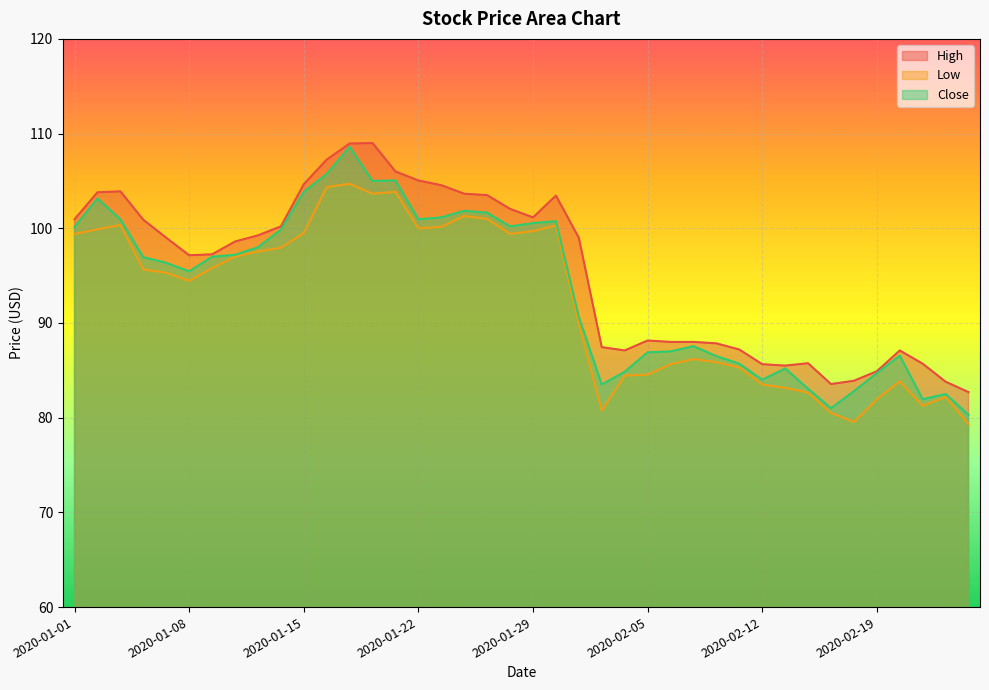

Reading left to right, what are all the values shown in this chart?

High: 2020-01-01=100.9	2020-01-02=103.8	2020-01-03=103.9	2020-01-06=100.9	2020-01-07=99.0	2020-01-08=97.2	2020-01-09=97.2	2020-01-10=98.6	2020-01-13=99.2	2020-01-14=100.2	2020-01-15=104.7	2020-01-16=107.2	2020-01-17=108.9	2020-01-20=109.0	2020-01-21=106.0	2020-01-22=105.1	2020-01-23=104.6	2020-01-24=103.7	2020-01-27=103.5	2020-01-28=102.1	2020-01-29=101.2	2020-01-30=103.4	2020-01-31=99.0	2020-02-03=87.4	2020-02-04=87.1	2020-02-05=88.2	2020-02-06=88.0	2020-02-07=88.0	2020-02-10=87.8	2020-02-11=87.2	2020-02-12=85.7	2020-02-13=85.5	2020-02-14=85.8	2020-02-17=83.6	2020-02-18=83.9	2020-02-19=84.9	2020-02-20=87.1	2020-02-24=85.7	2020-02-25=83.8	2020-02-26=82.7
Low: 2020-01-01=99.4	2020-01-02=99.9	2020-01-03=100.3	2020-01-06=95.7	2020-01-07=95.3	2020-01-08=94.4	2020-01-09=95.8	2020-01-10=97.0	2020-01-13=97.6	2020-01-14=97.9	2020-01-15=99.5	2020-01-16=104.3	2020-01-17=104.7	2020-01-20=103.7	2020-01-21=103.8	2020-01-22=100.0	2020-01-23=100.2	2020-01-24=101.3	2020-01-27=101.0	2020-01-28=99.4	2020-01-29=99.7	2020-01-30=100.3	2020-01-31=89.9	2020-02-03=80.8	2020-02-04=84.4	2020-02-05=84.6	2020-02-06=85.7	2020-02-07=86.2	2020-02-10=85.8	2020-02-11=85.3	2020-02-12=83.5	2020-02-13=83.2	2020-02-14=82.7	2020-02-17=80.5	2020-02-18=79.6	2020-02-19=81.9	2020-02-20=83.8	2020-02-24=81.2	2020-02-25=82.2	2020-02-26=79.3
Close: 2020-01-01=100.2	2020-01-02=103.2	2020-01-03=100.9	2020-01-06=96.9	2020-01-07=96.3	2020-01-08=95.4	2020-01-09=97.0	2020-01-10=97.2	2020-01-13=98.0	2020-01-14=99.8	2020-01-15=103.8	2020-01-16=105.8	2020-01-17=108.6	2020-01-20=105.0	2020-01-21=105.1	2020-01-22=100.9	2020-01-23=101.2	2020-01-24=101.8	2020-01-27=101.7	2020-01-28=100.2	2020-01-29=100.6	2020-01-30=100.8	2020-01-31=90.7	2020-02-03=83.5	2020-02-04=84.8	2020-02-05=86.9	2020-02-06=87.0	2020-02-07=87.6	2020-02-10=86.5	2020-02-11=85.7	2020-02-12=84.0	2020-02-13=85.2	2020-02-14=83.1	2020-02-17=81.0	2020-02-18=82.8	2020-02-19=84.7	2020-02-20=86.6	2020-02-24=81.9	2020-02-25=82.5	2020-02-26=80.3